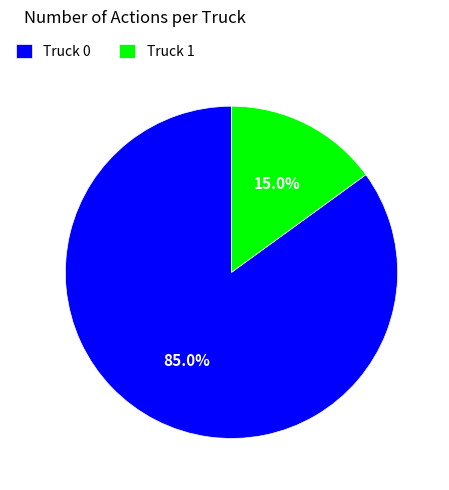

True or false: Truck 0 accounts for 85% of the total.

True